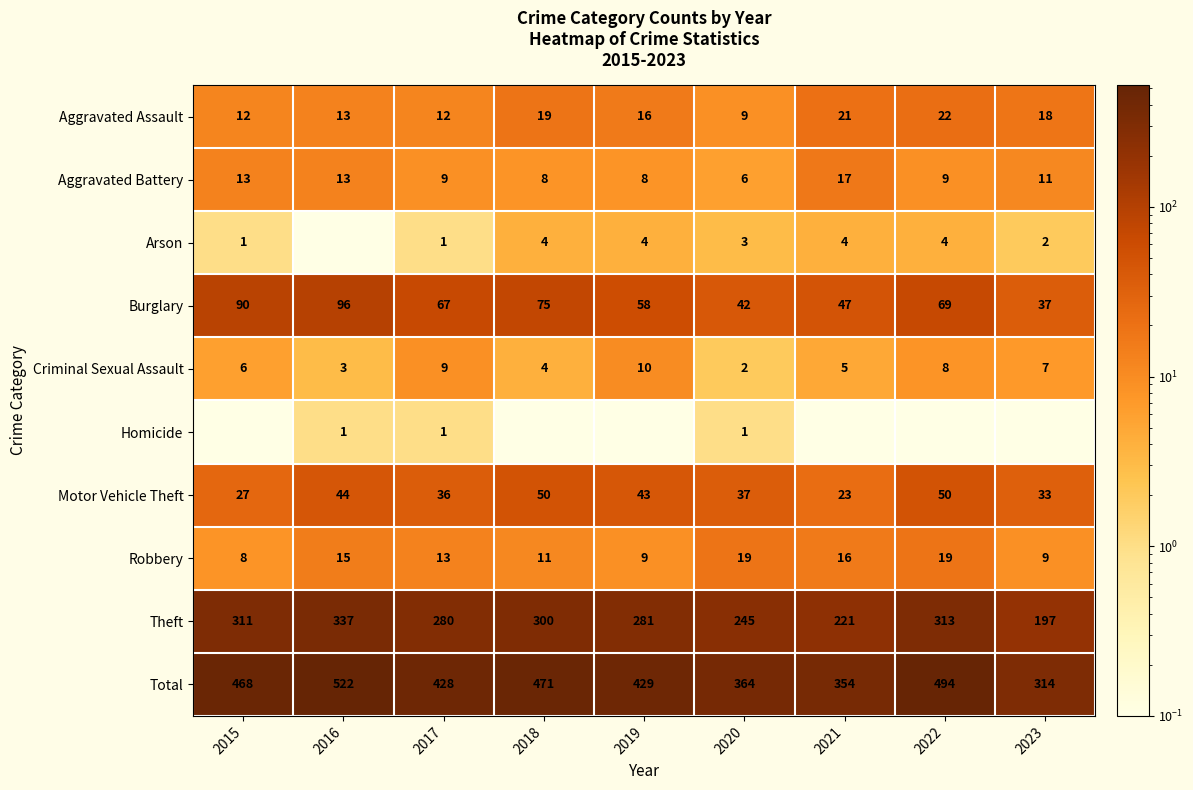

What is the maximum value for Aggravated Assault?

22.0